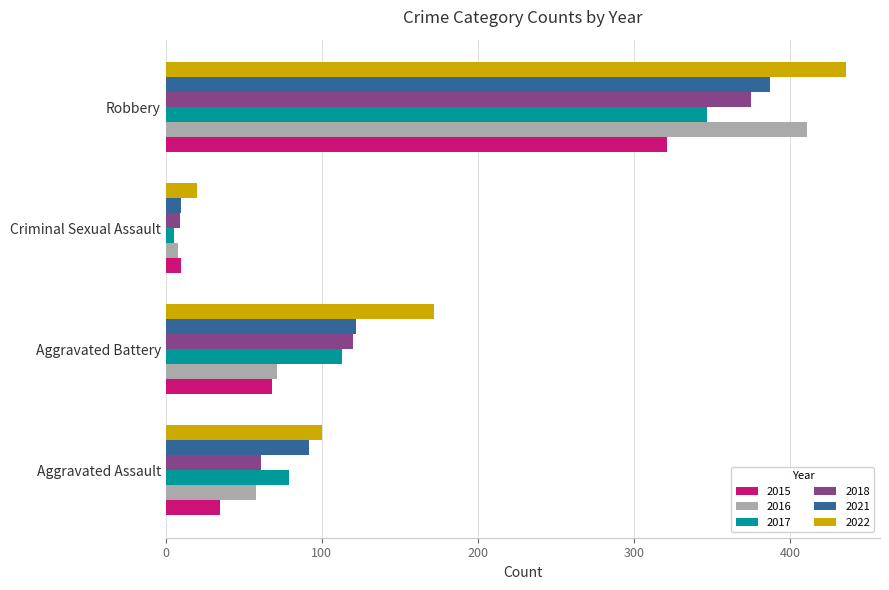

Rank the categories by 2017 value from highest to lowest.

Robbery, Aggravated Battery, Aggravated Assault, Criminal Sexual Assault